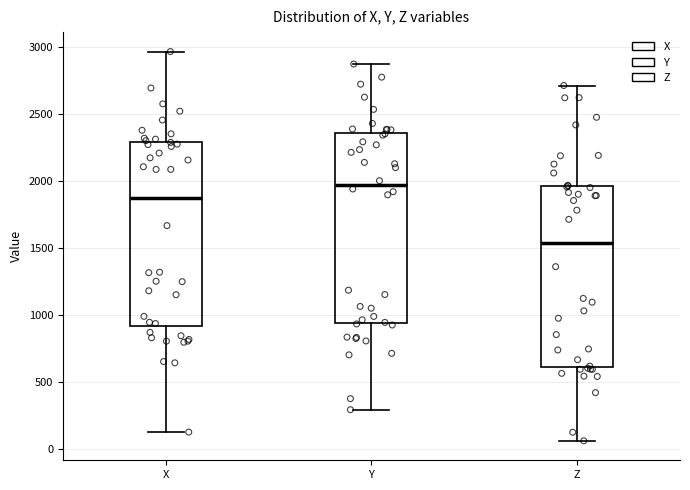

Which box's median line is the highest?

Y